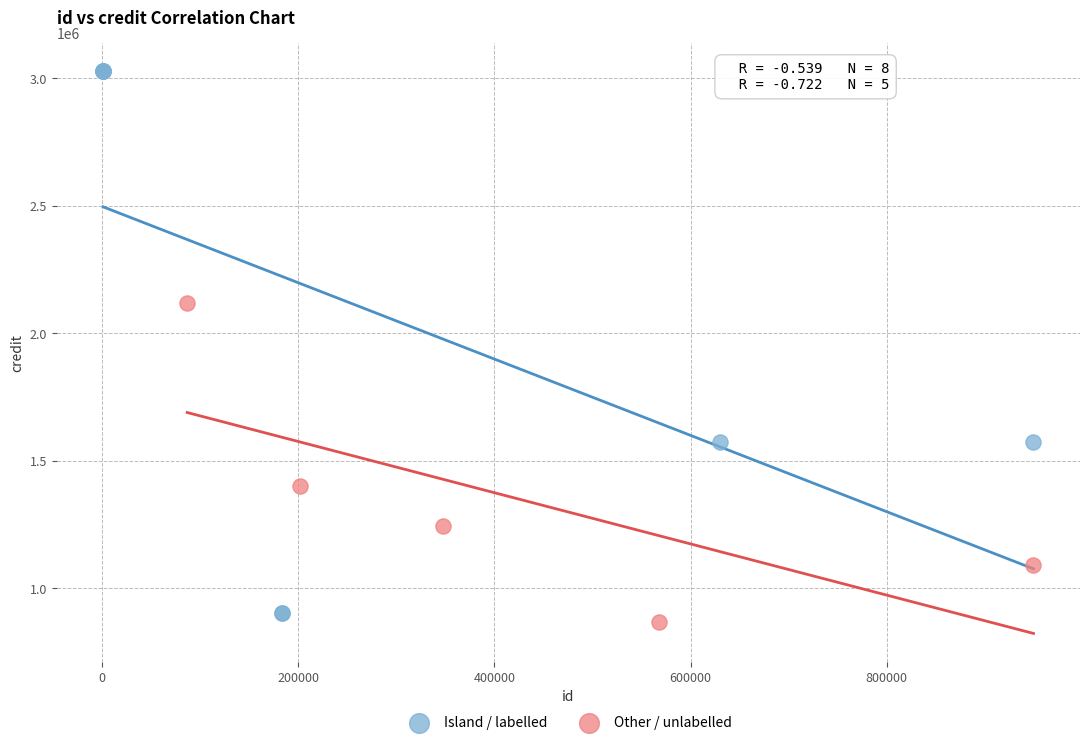

Which series has the largest Y range (max minus min)?

Island / labelled